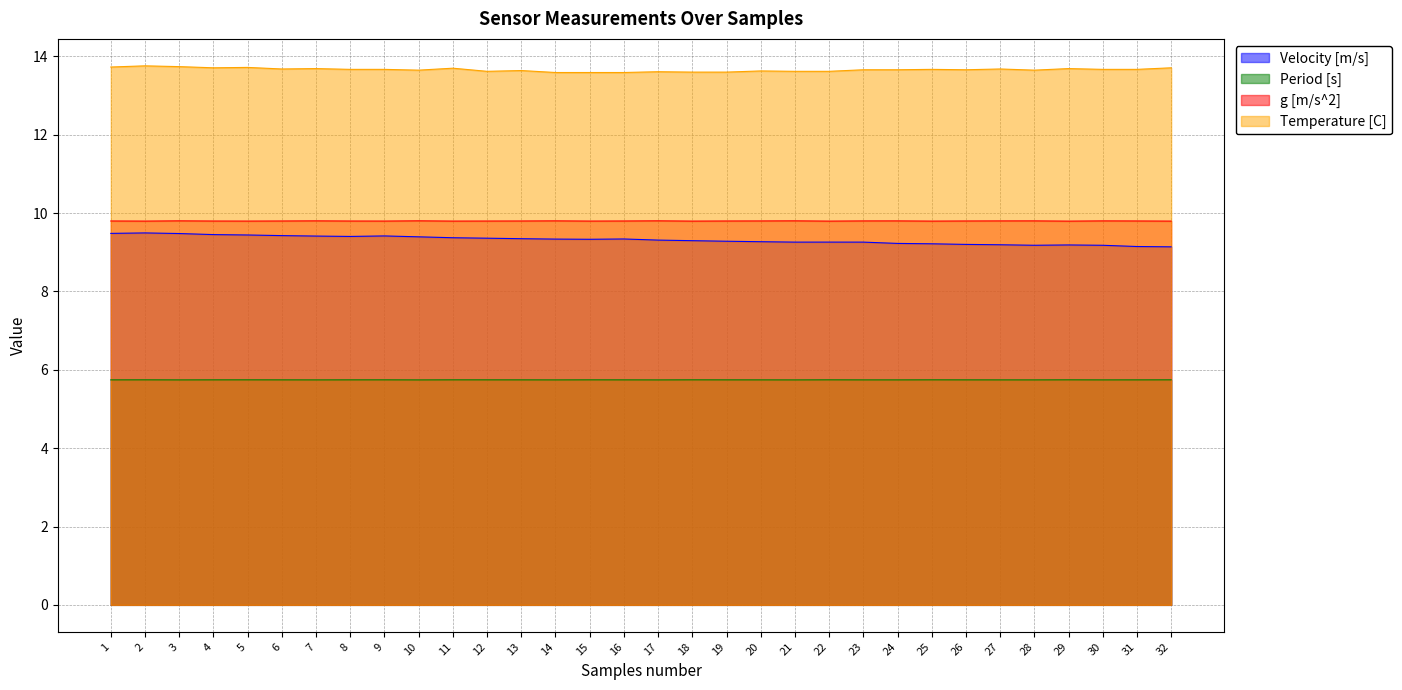

What is the value of the g [m/s^2] point at the 9th from the left?

9.8